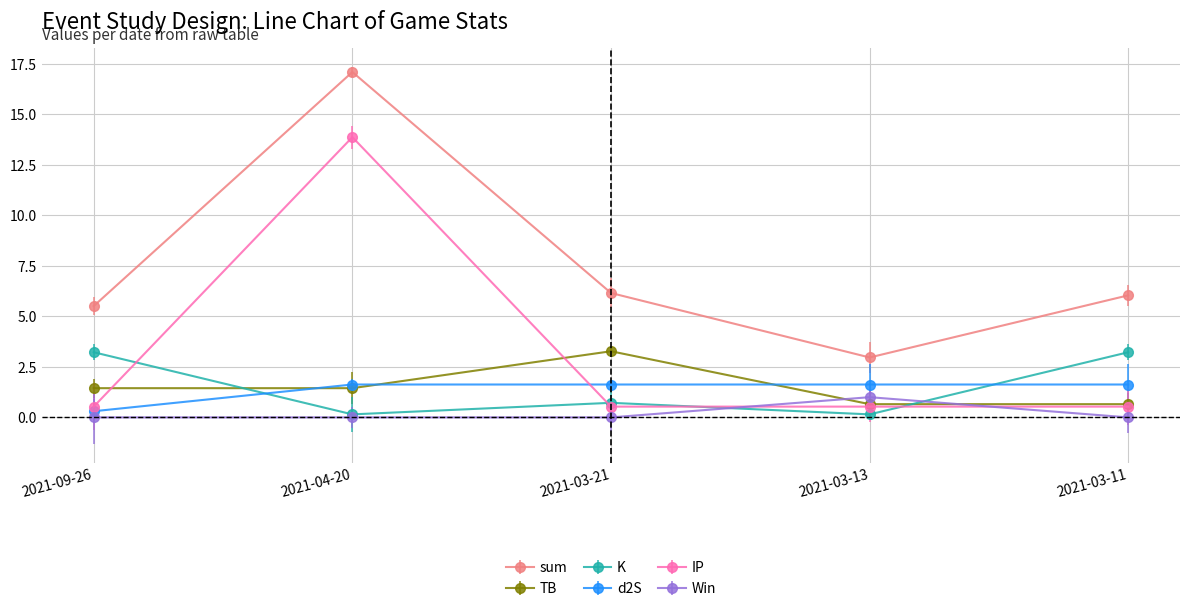

At how many categories does at least one series exceed 10?

1